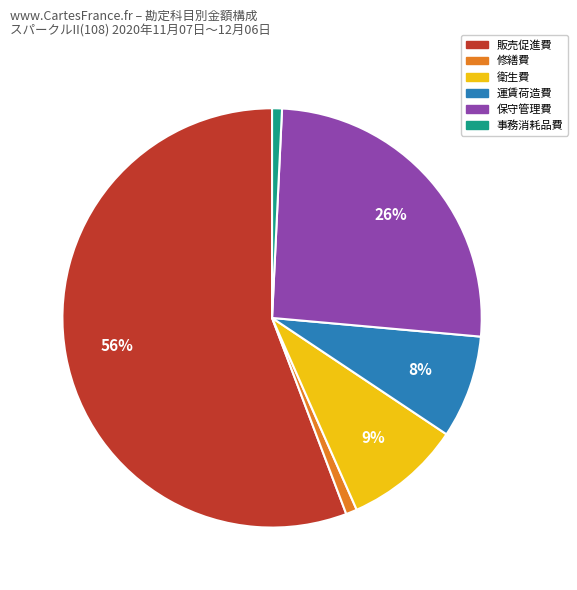

To the nearest percent, what percentage of the pie is 事務消耗品費?

1%